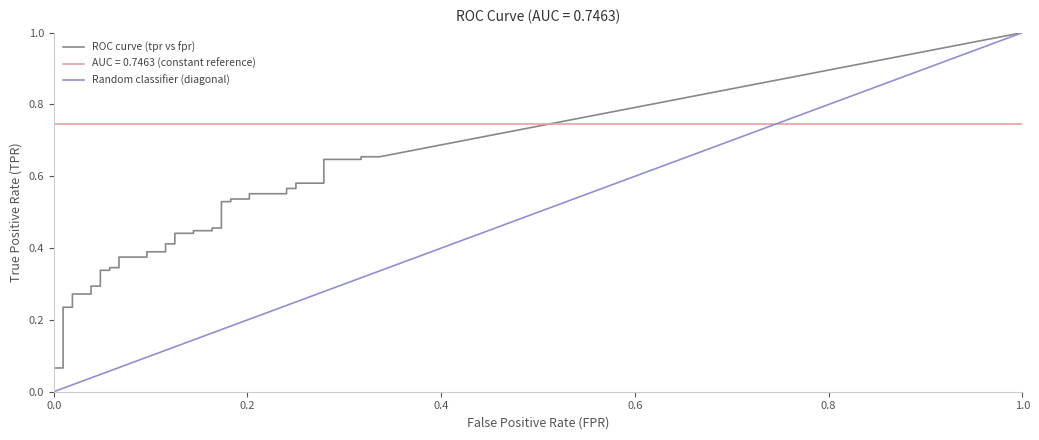

Which category has the highest value in the fpr series?

39